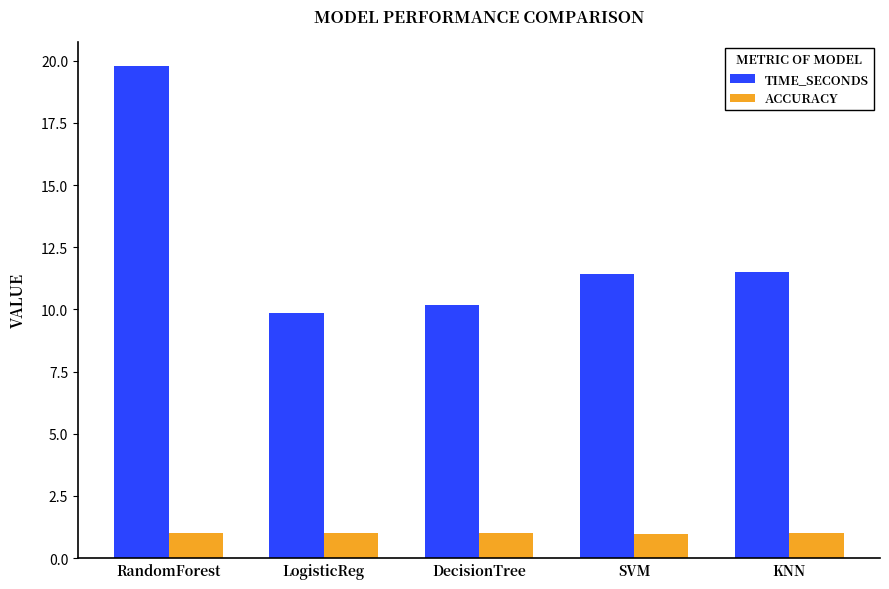

At which category is the sum across all series the highest?

RandomForest